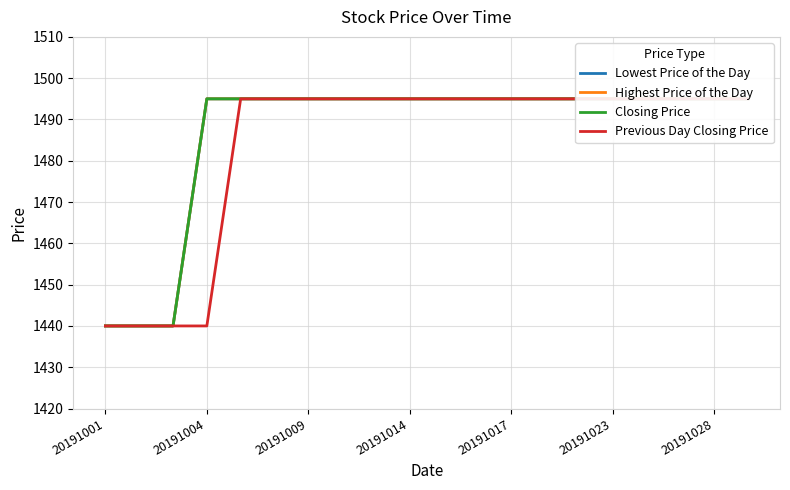

How many data points in Lowest Price of the Day are less than 1495?

3